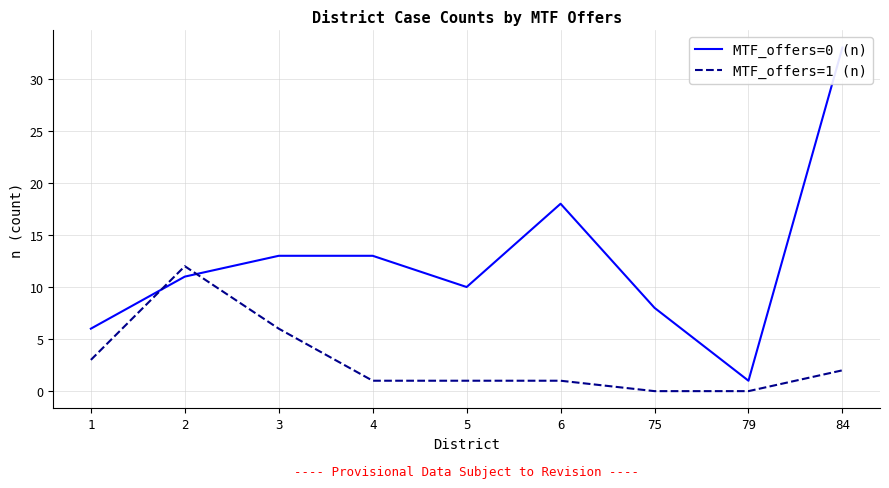

What is the total value across all series at 79?

1